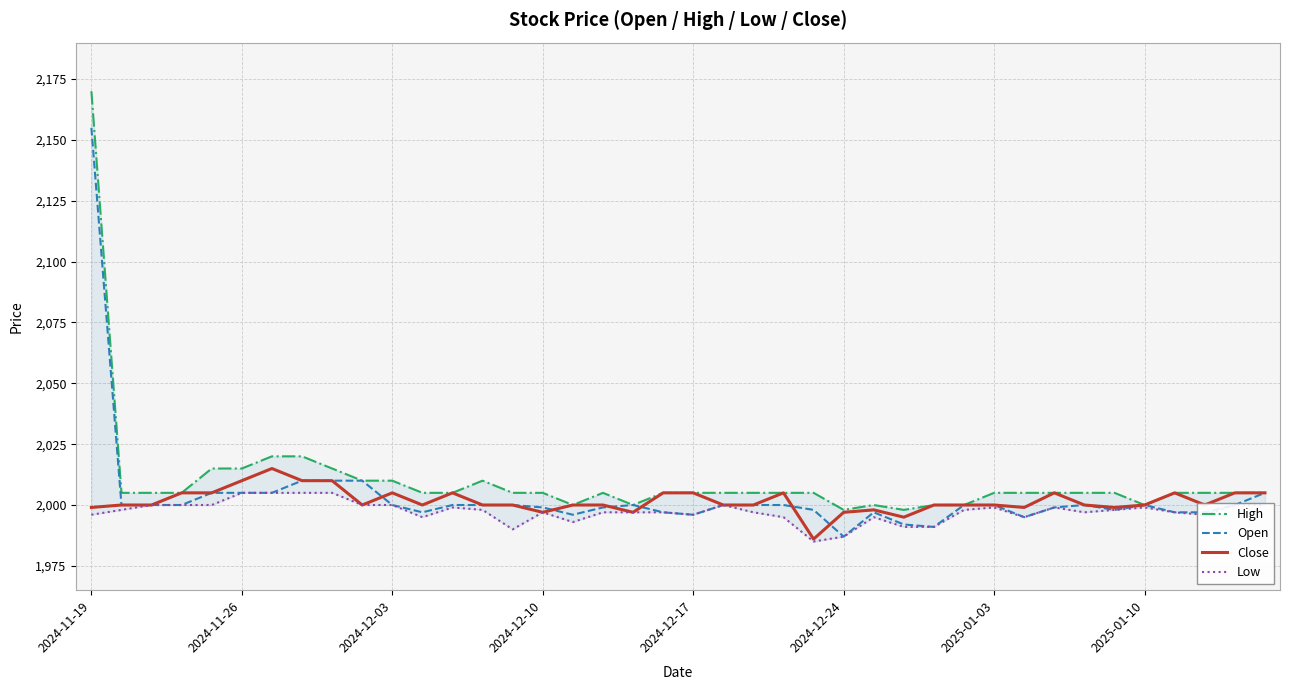

Which category has the highest value in the Open series?

2024-11-19